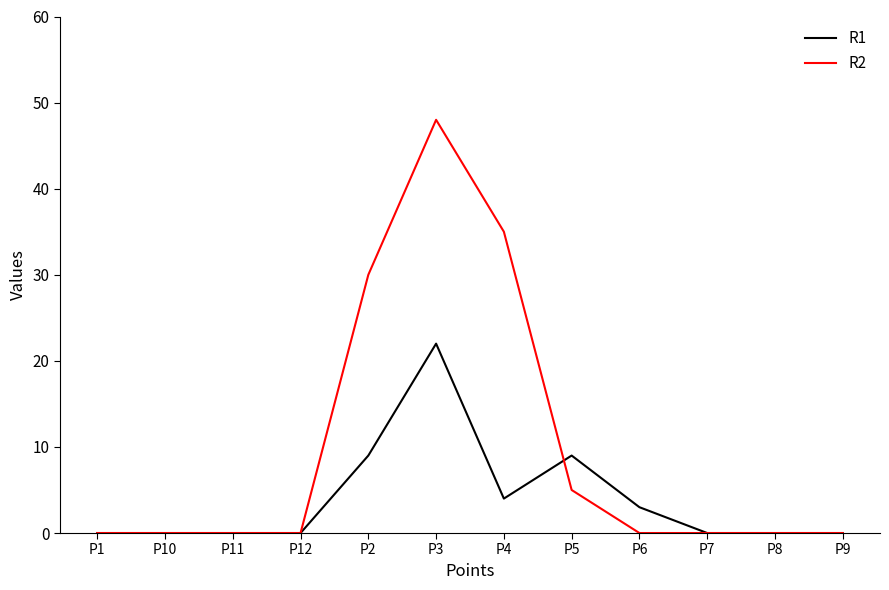

Rank the series by their maximum value, from highest to lowest.

R2, R1